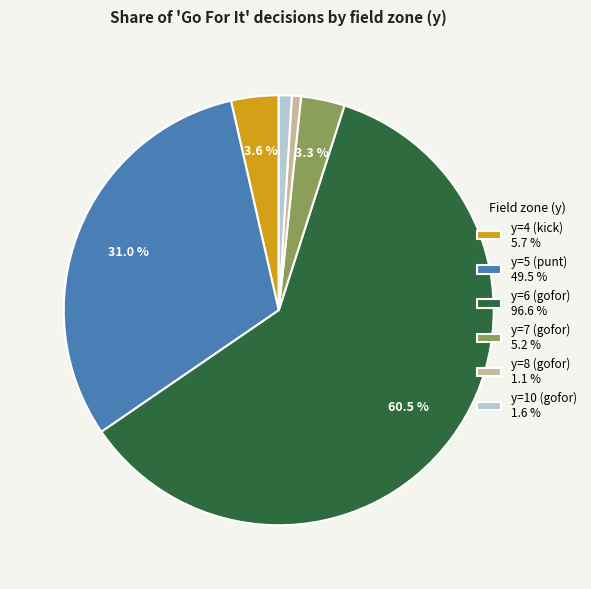

What percentage is NOT represented by y=7 (gofor) 5.2 %?

96.7%